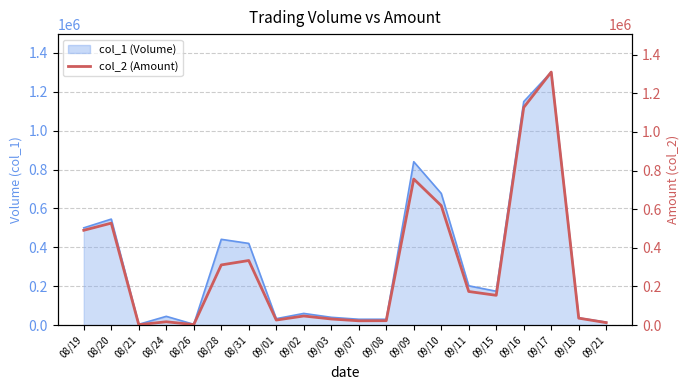

What is the difference between the second highest and second lowest values?

1124530